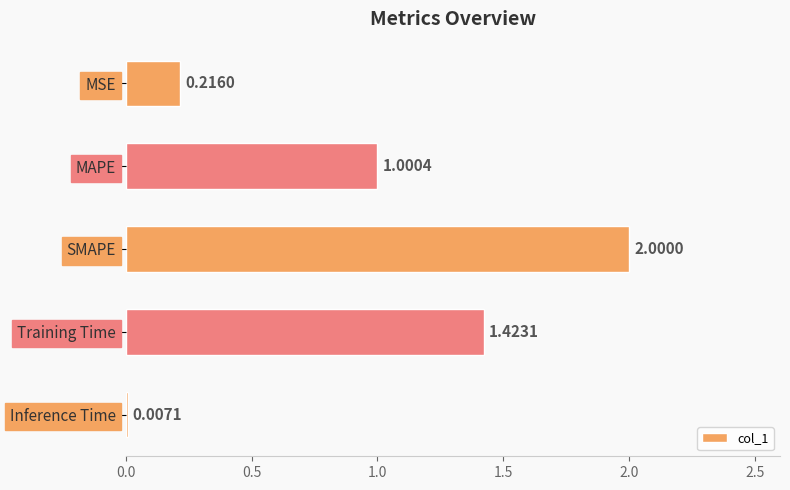

Which has a higher value, Inference Time or MSE?

MSE